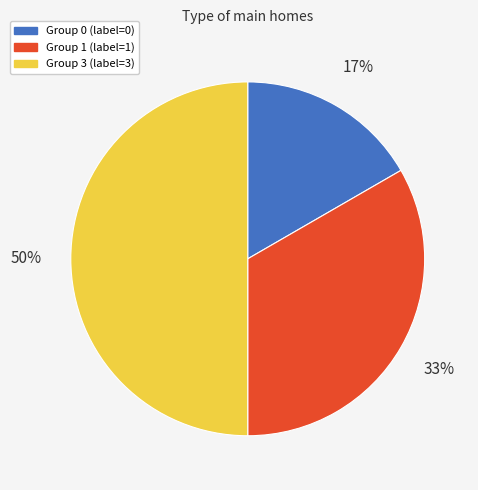

To the nearest percent, what is the difference between the largest and smallest slice percentages?

33%